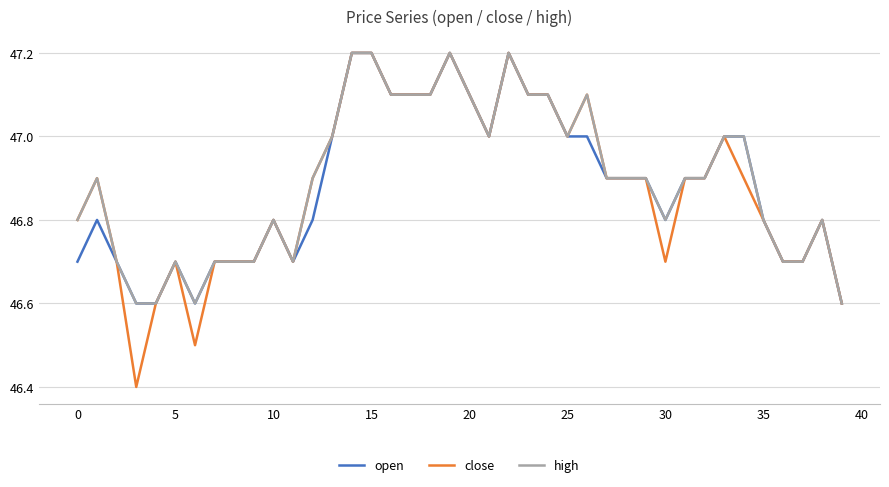

Which series has the widest spread of values?

close